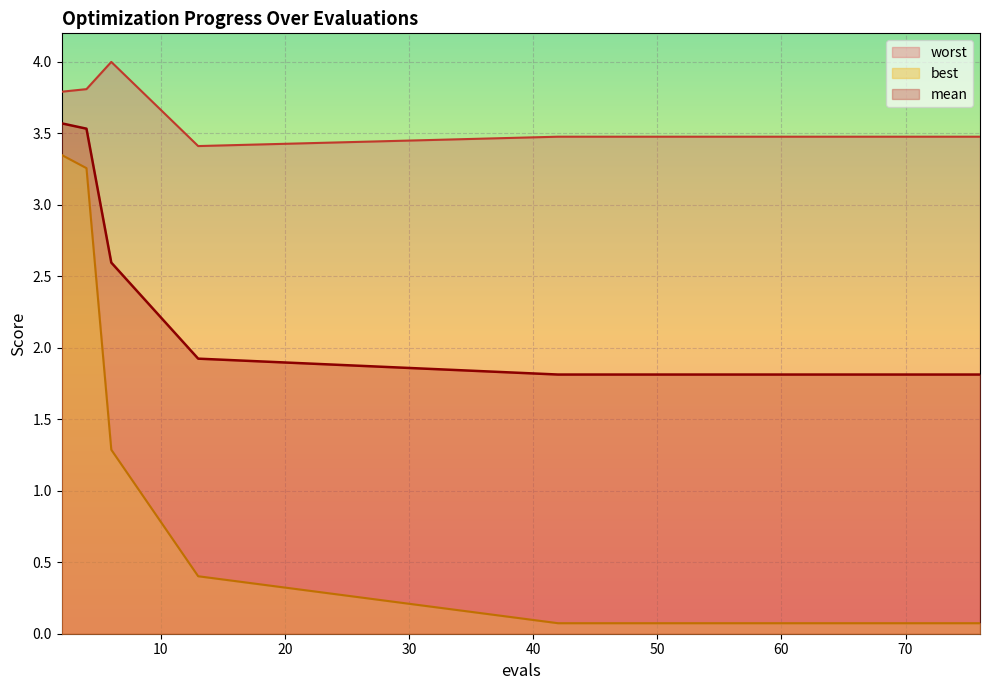

The mean series shows 1.8 at 62. True or false?

True